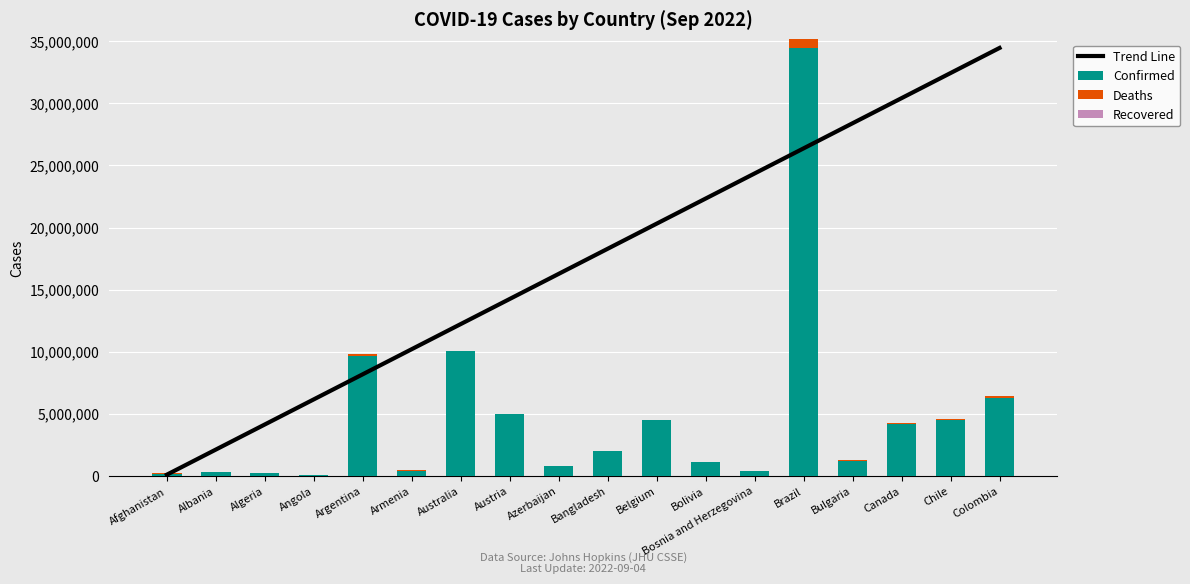

Rank the series at Australia from highest to lowest value.

Trend Line, Confirmed, Deaths, Recovered